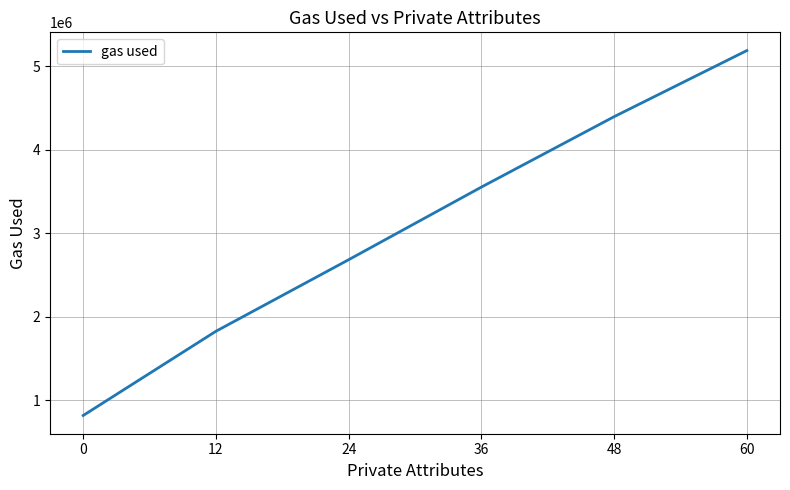

List the labels in order of value, largest first.

60, 48, 36, 24, 12, 0